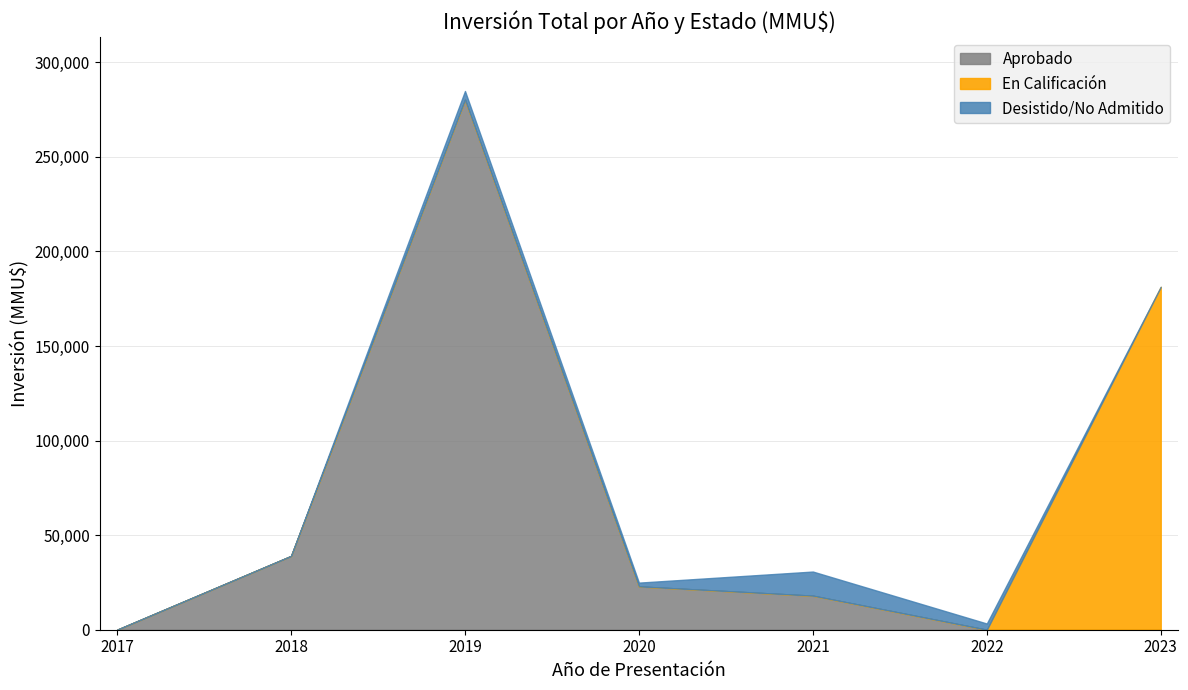

At which category does Desistido/No Admitido reach its first local valley?

2018